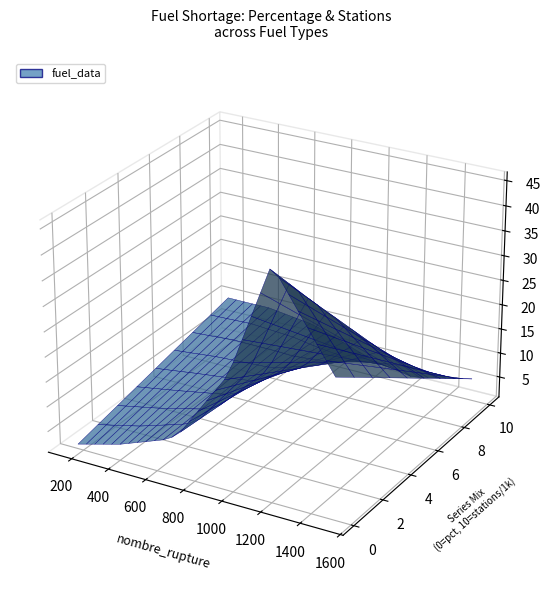

Reading left to right, transcribe all the data shown in this chart.

nombre_rupture: 716.0	980.0	1200.0	278.0	1516.0	654.0	399.0	170.0	291.0
pourcentage_rupture: 9.3	23.7	46.7	2.8	28.6	7.7	4.1	1.7	3.0
nombre_stations: 7668.0	4129.0	2568.0	9778.0	5306.0	8493.0	9811.0	9811.0	9778.0